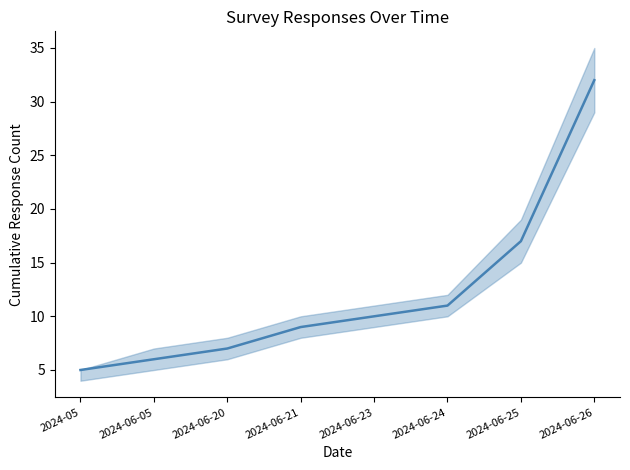

How many values exceed 10?

3